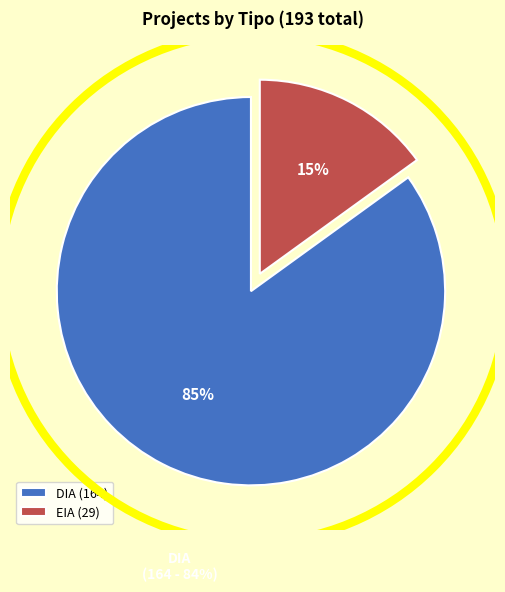

To the nearest percent, what is the average slice percentage?

50%